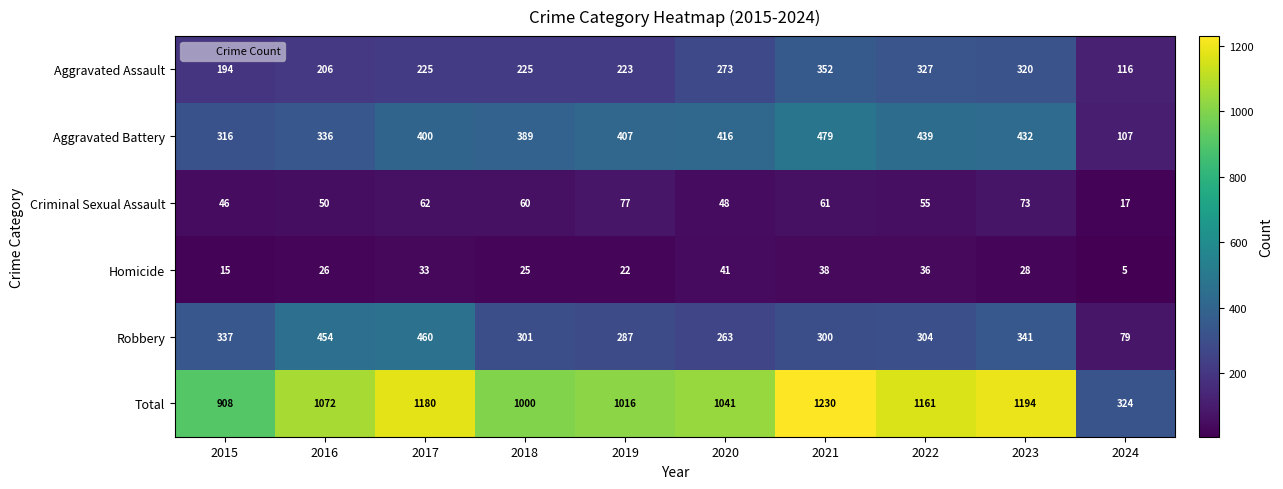

At which label does Robbery first exceed 304?

2015